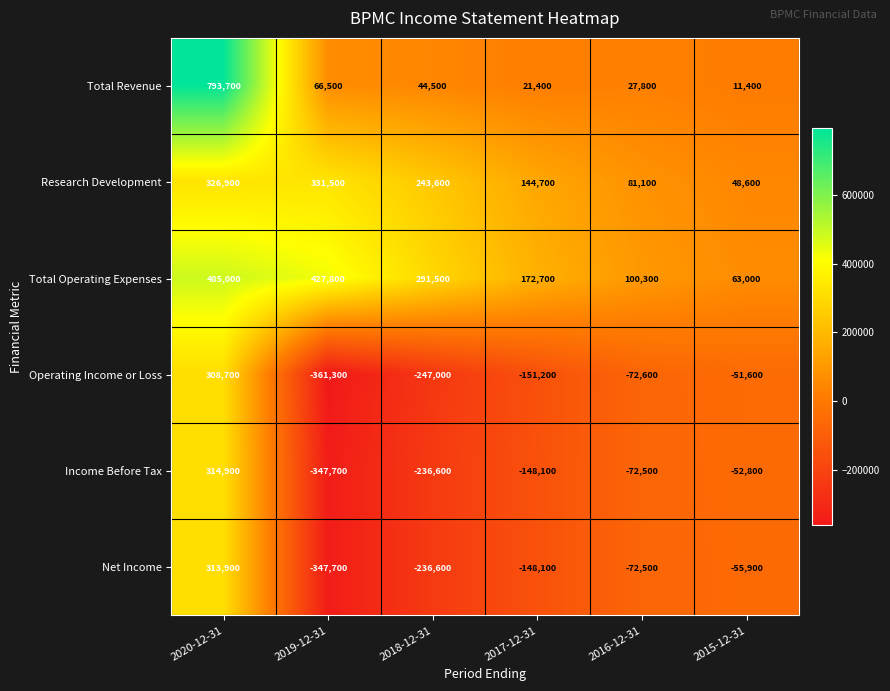

List the labels in order of Income Before Tax value, smallest first.

2019-12-31, 2018-12-31, 2017-12-31, 2016-12-31, 2015-12-31, 2020-12-31